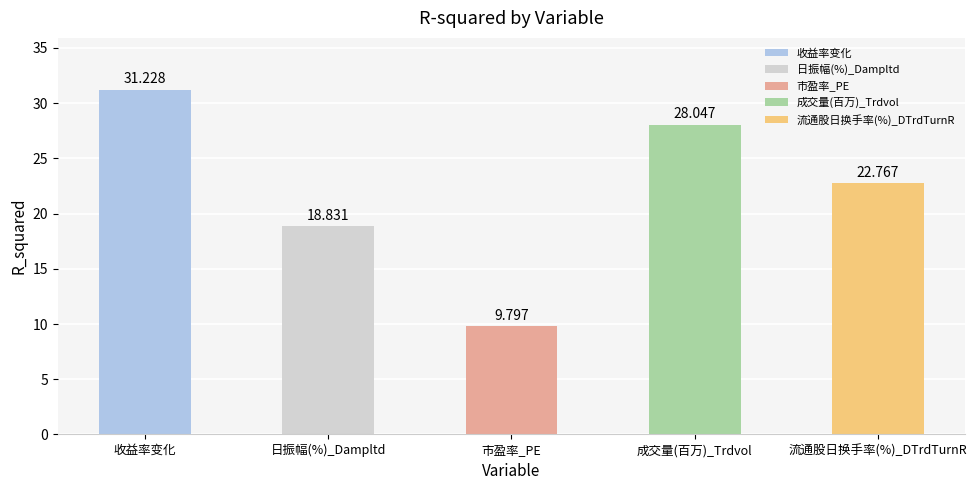

What position from the left is 流通股日换手率(%)_DTrdTurnR?

5